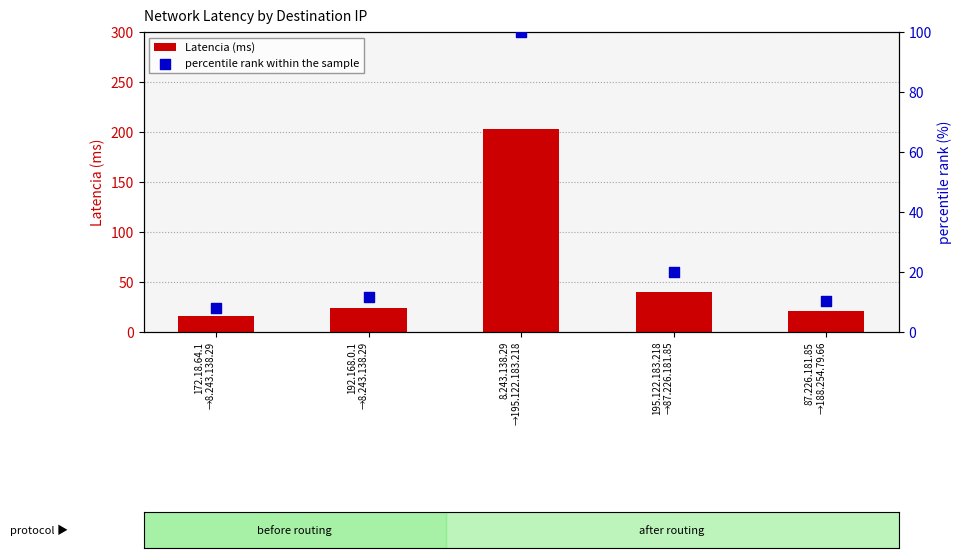

Is the value of Latencia (ms) at 192.168.0.1
→8.243.138.29 greater than the value of percentile rank within the sample at 192.168.0.1
→8.243.138.29?

Yes